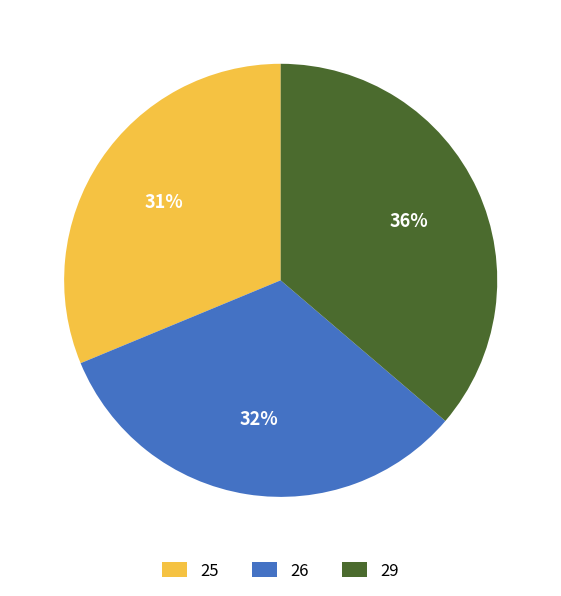

Approximately how many times larger is the value at 26 compared to 29?

0.9